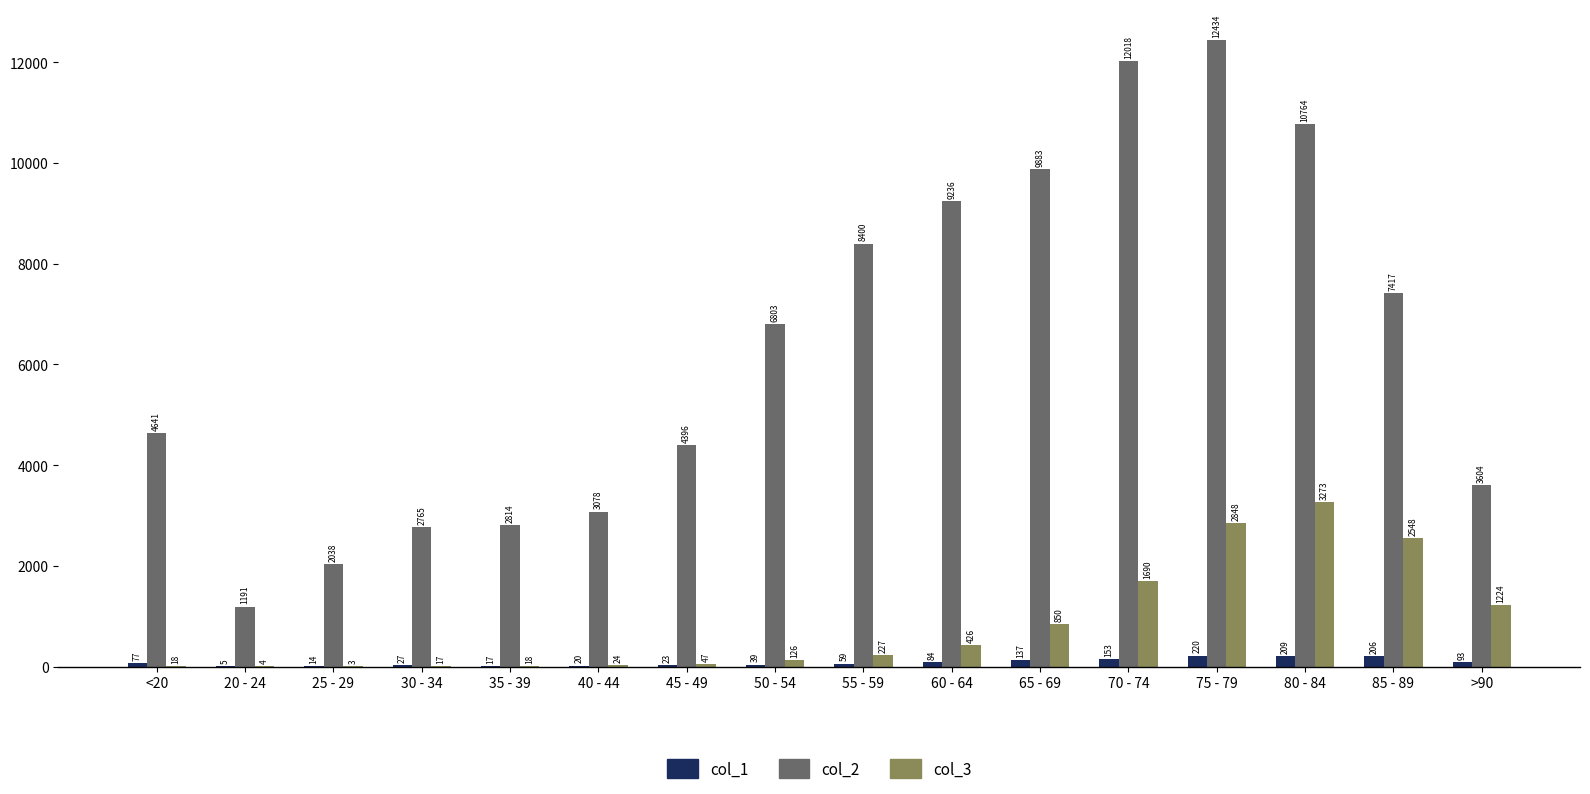

What is the highest value of the col_1 series?

220